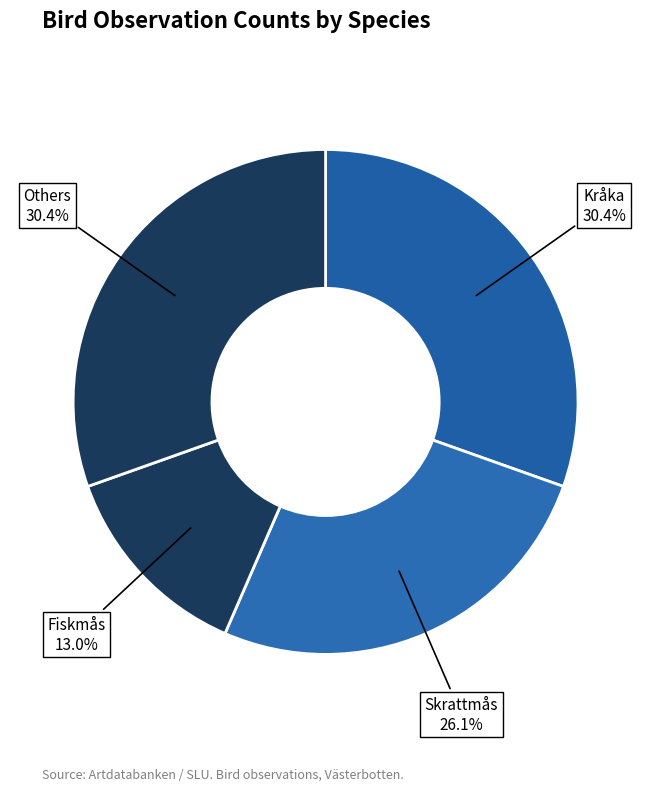

How many slices are in this pie chart?

4